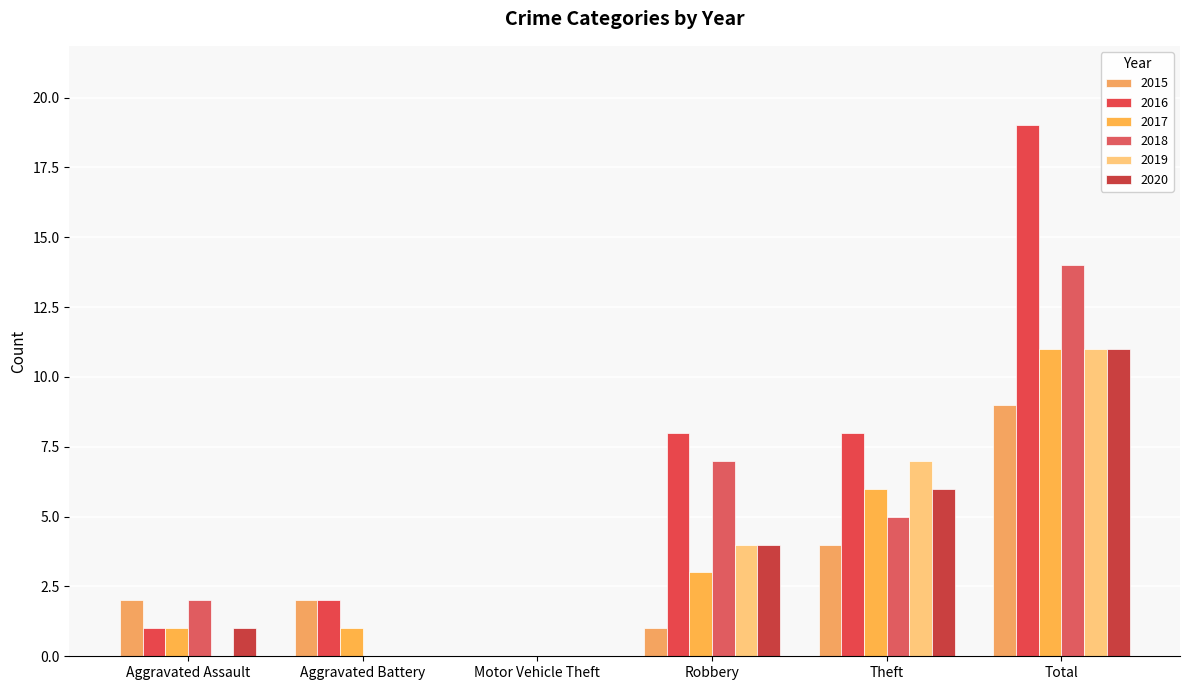

The value of 2016 at Total is 9. True or false?

False